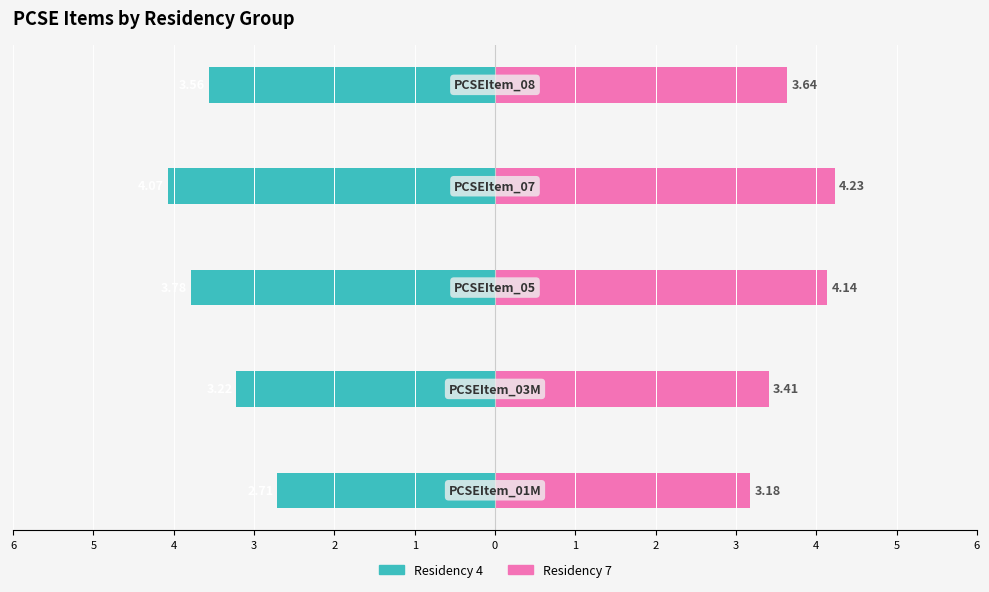

Which series has the widest spread of values?

Residency 4